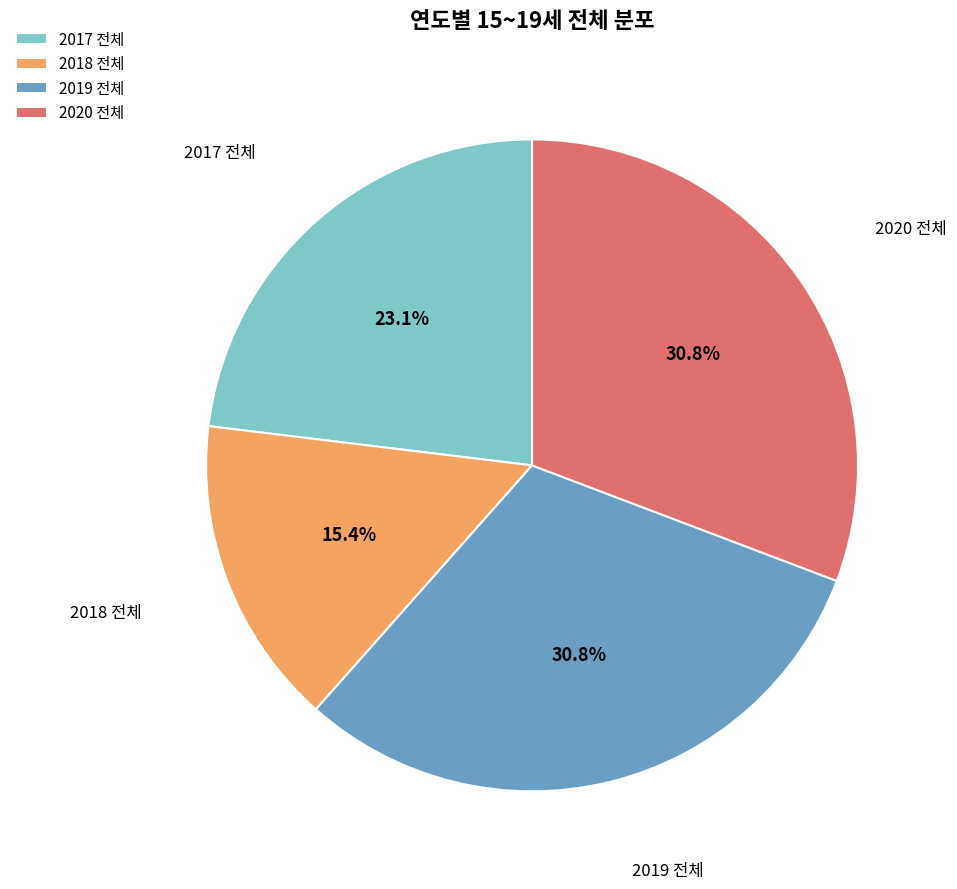

What is the smallest slice in the pie chart?

2018